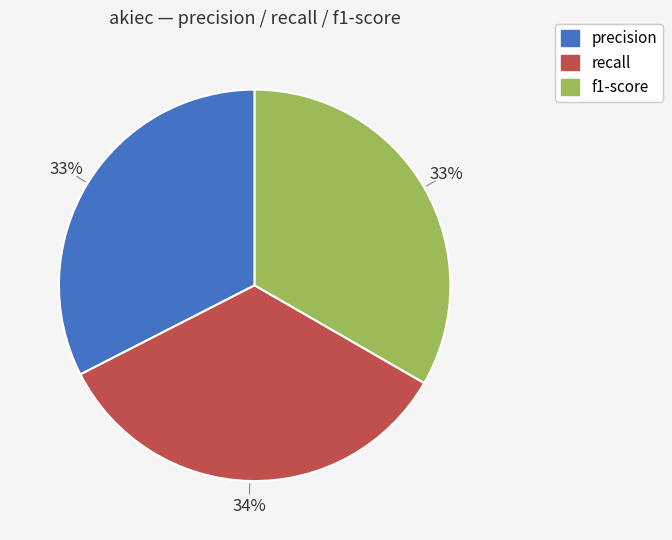

Does any single category account for the majority?

No